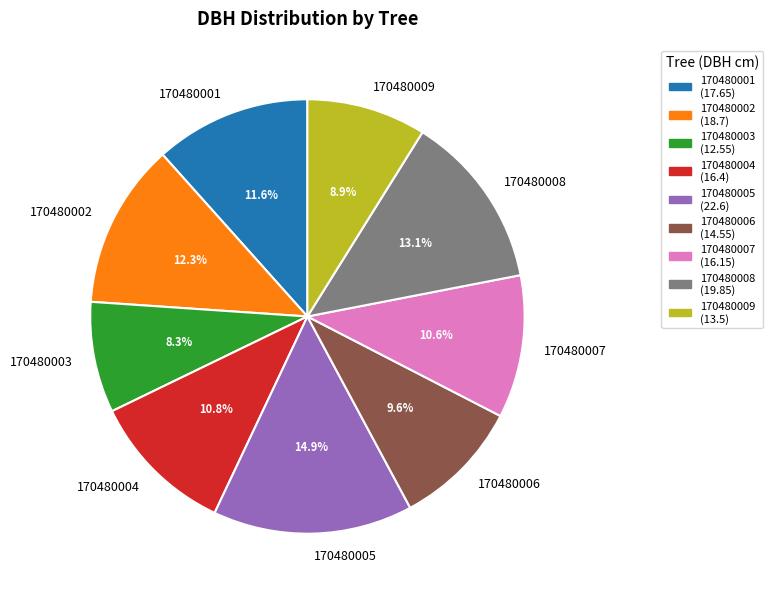

To the nearest percent, what is the difference between the largest and smallest slice percentages?

7%